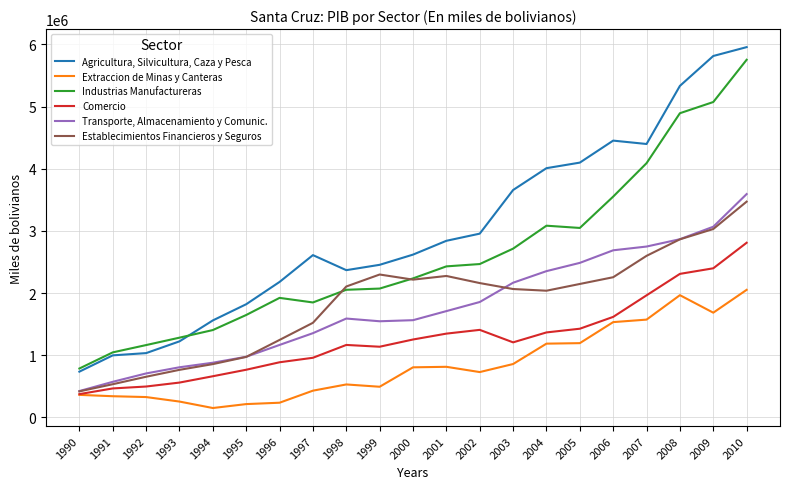

Is the value of Transporte, Almacenamiento y Comunic. at 2006 greater than the value of Establecimientos Financieros y Seguros at 1990?

Yes